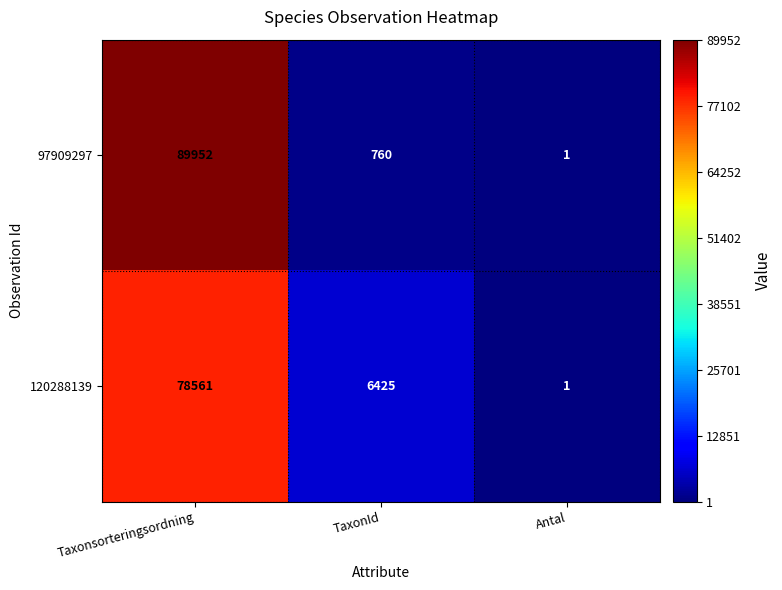

Is it true that 97909297 equals 760 at TaxonId?

True